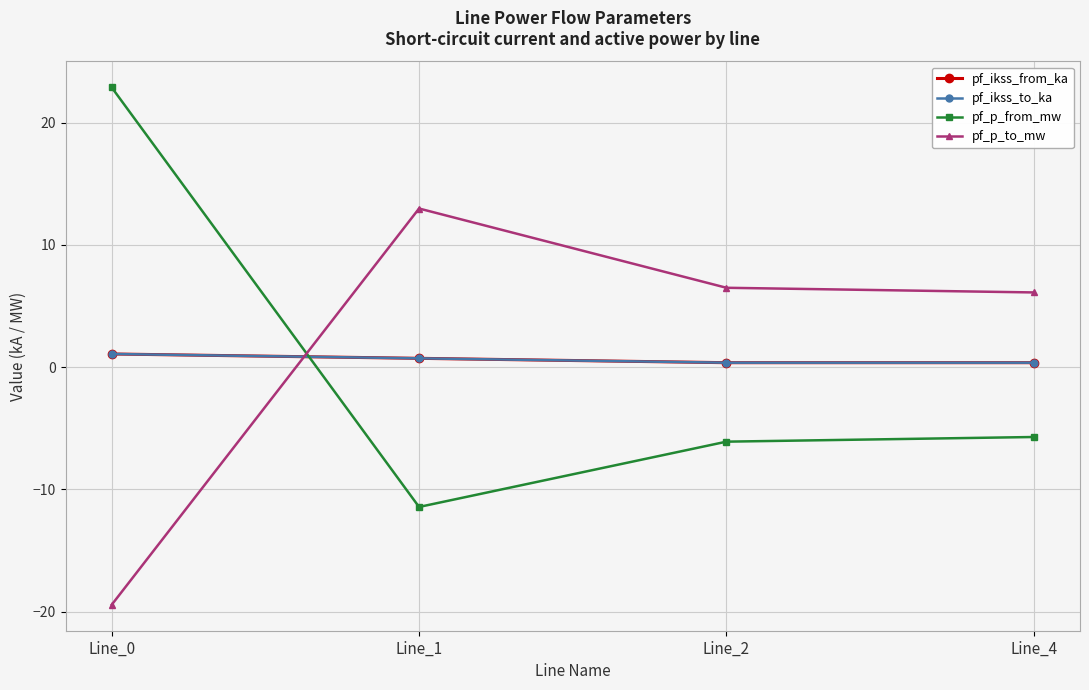

What is the average value of the pf_p_from_mw series?

-0.1